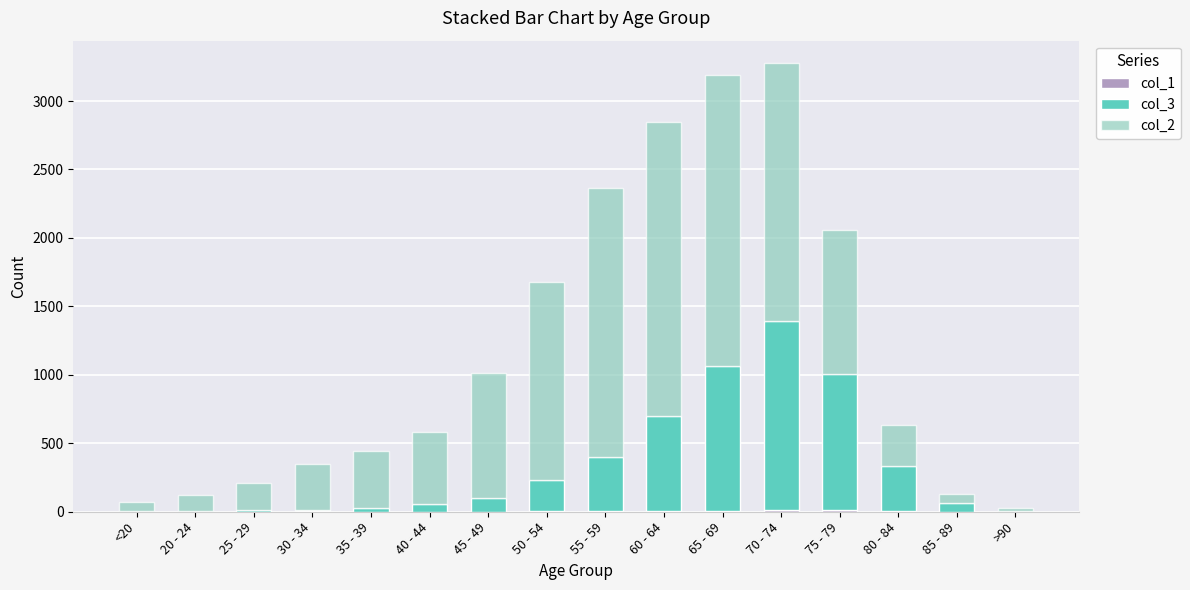

List the labels in order of col_3 value, largest first.

70 - 74, 65 - 69, 75 - 79, 60 - 64, 55 - 59, 80 - 84, 50 - 54, 45 - 49, 85 - 89, 40 - 44, 35 - 39, 30 - 34, 25 - 29, >90, <20, 20 - 24